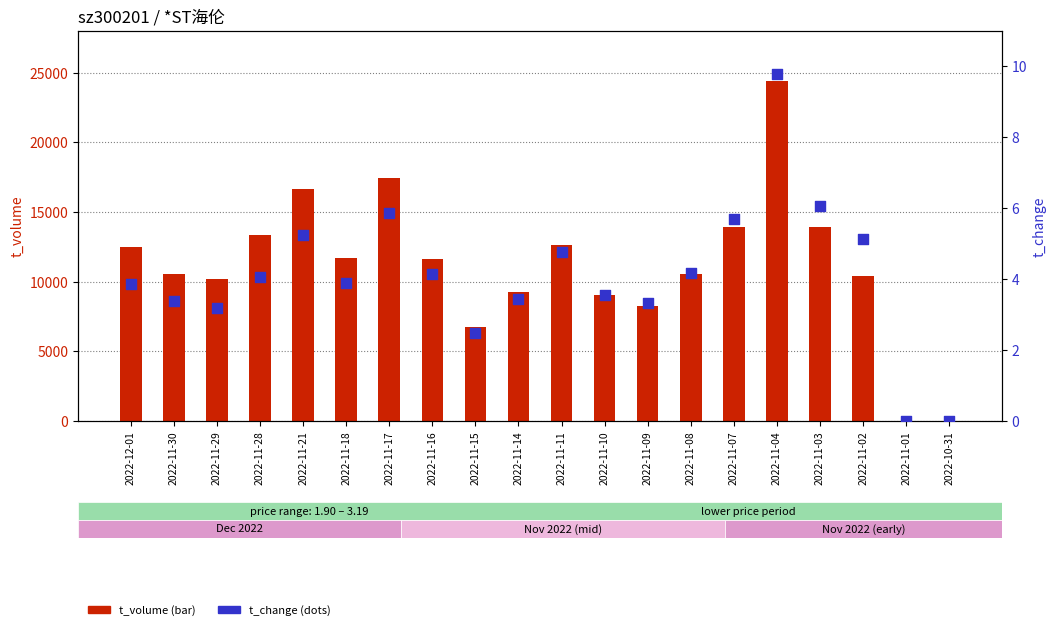

Which series contains the lowest Y value?

t_volume